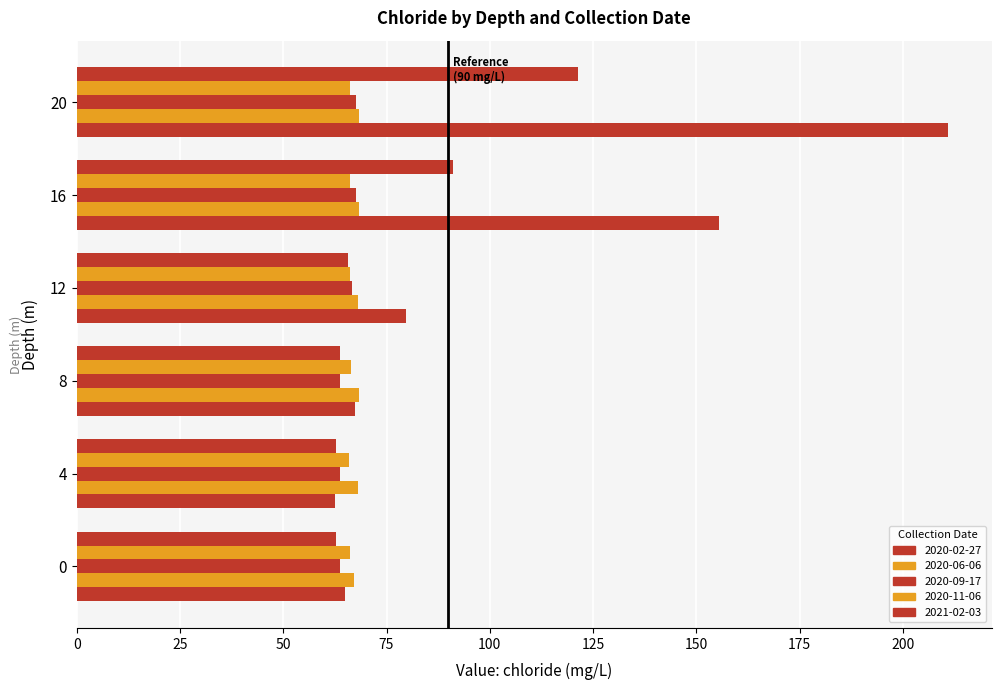

How many series are shown in this chart?

5